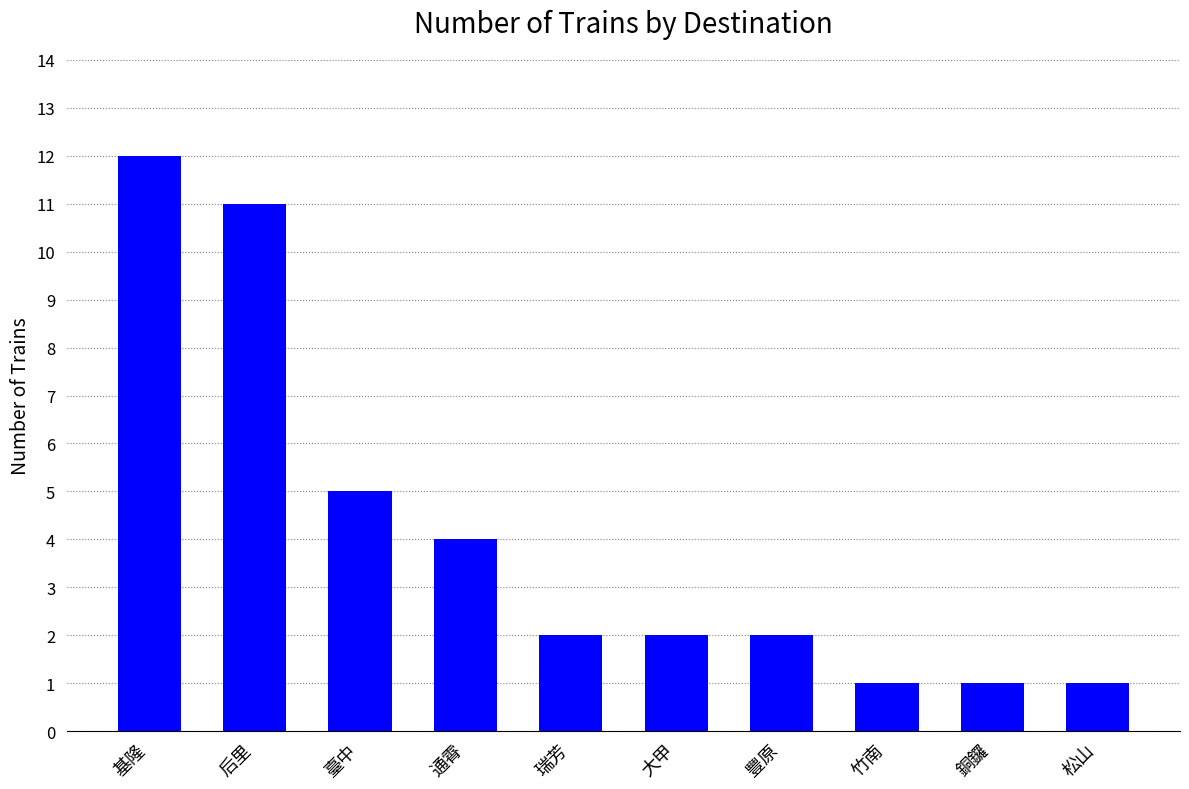

The value at 大甲 is 1. True or false?

False